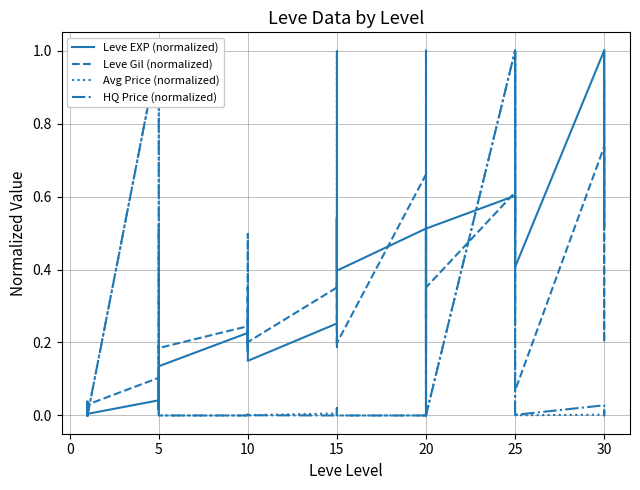

How many data points in HQ Price (normalized) are above 0?

26